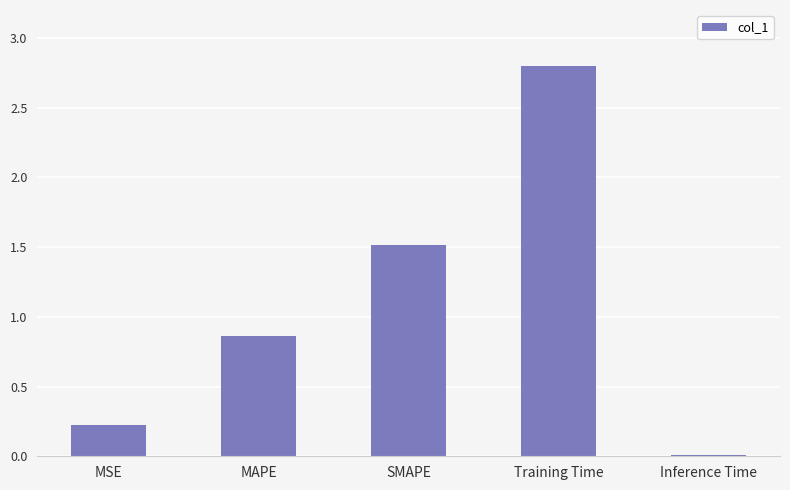

What is the label of the 1st bar from the left?

MSE